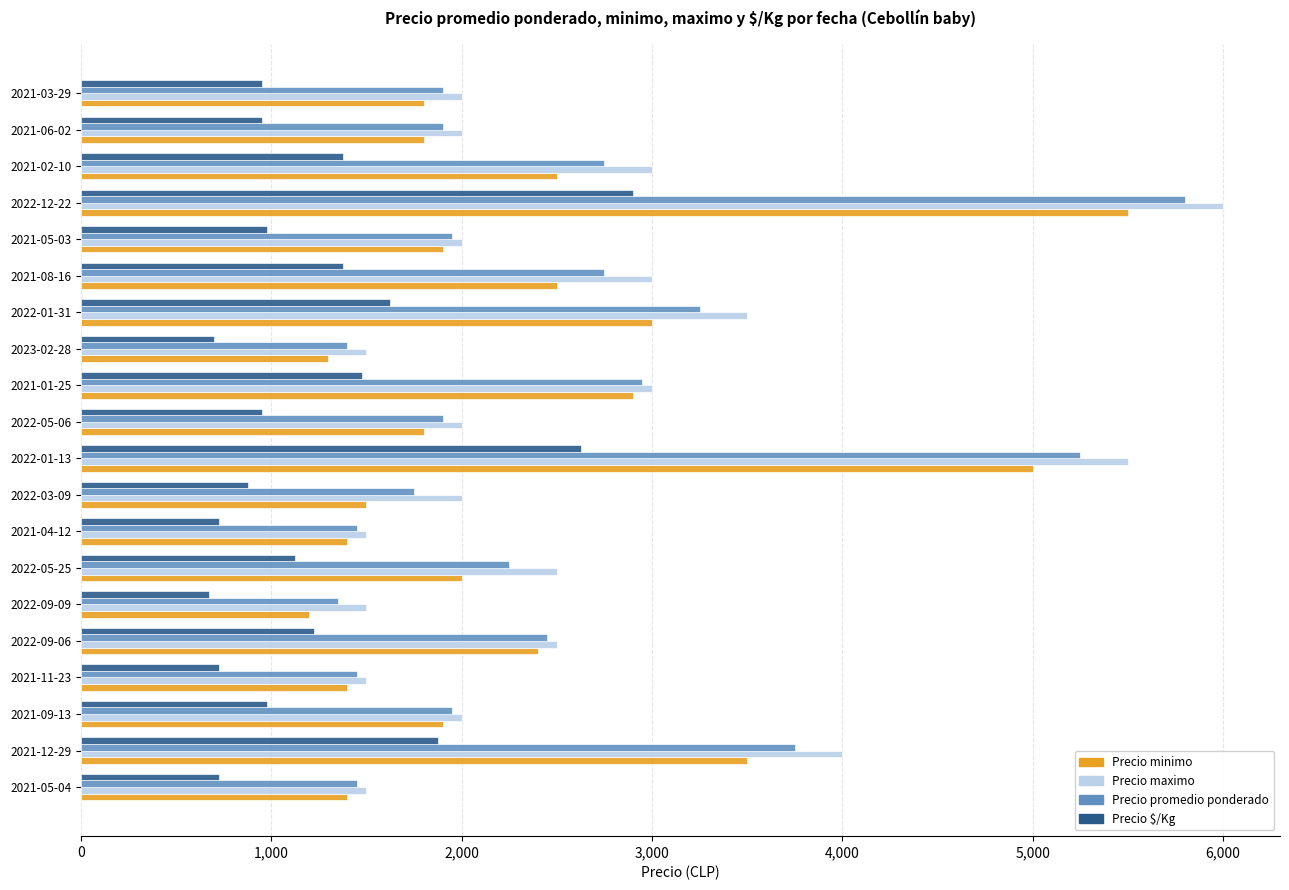

At which category is the sum across all series the highest?

2022-12-22